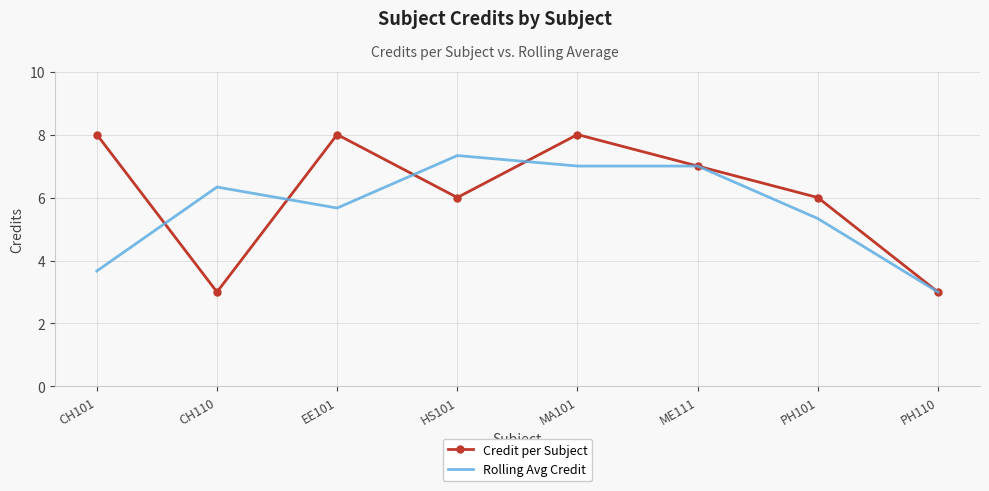

Where does the Credit per Subject series first go above 7?

CH101